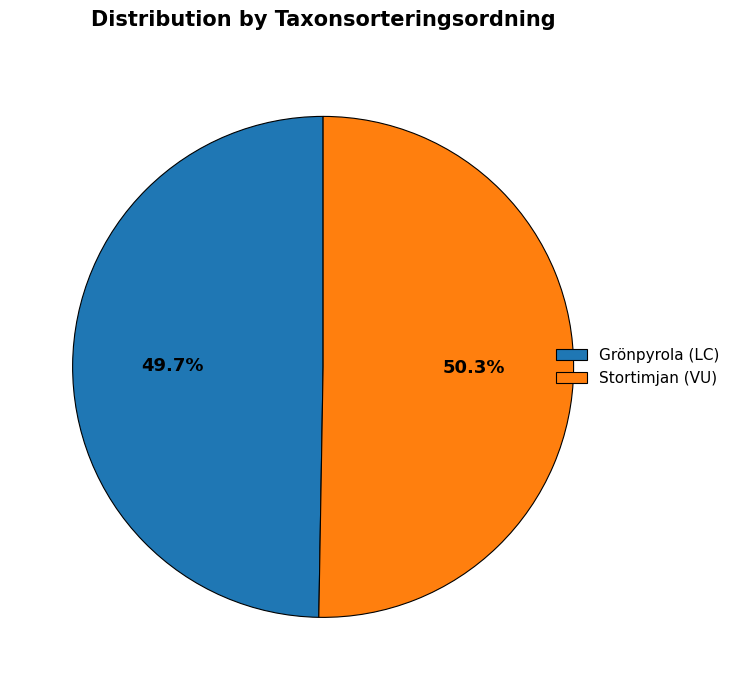

Which slice is the largest?

Stortimjan (VU)